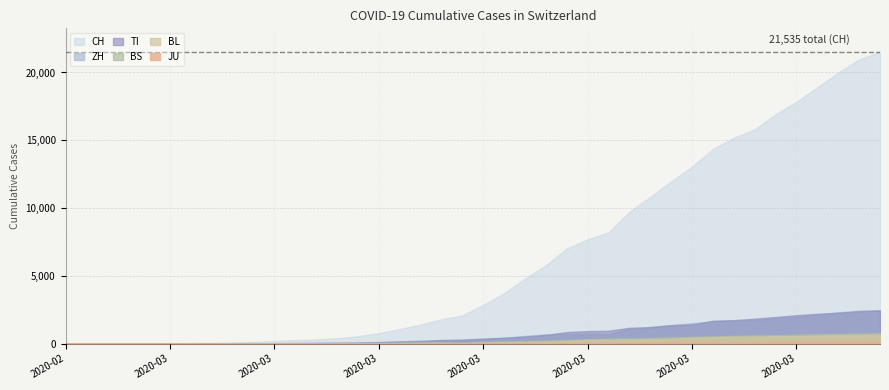

What is the difference between the maximum and second lowest values in the JU series?

154